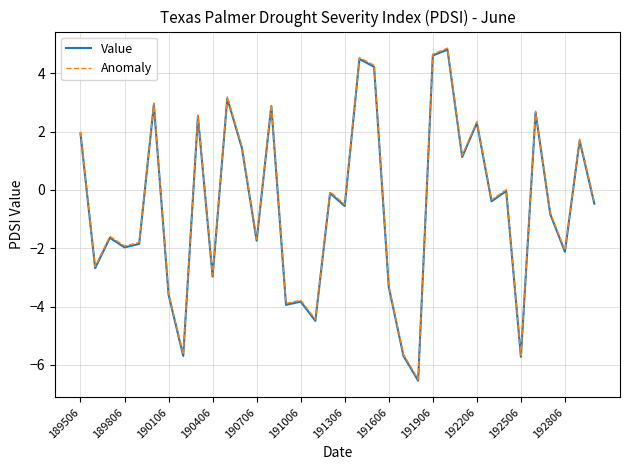

What is the maximum value shown in the chart?

4.9